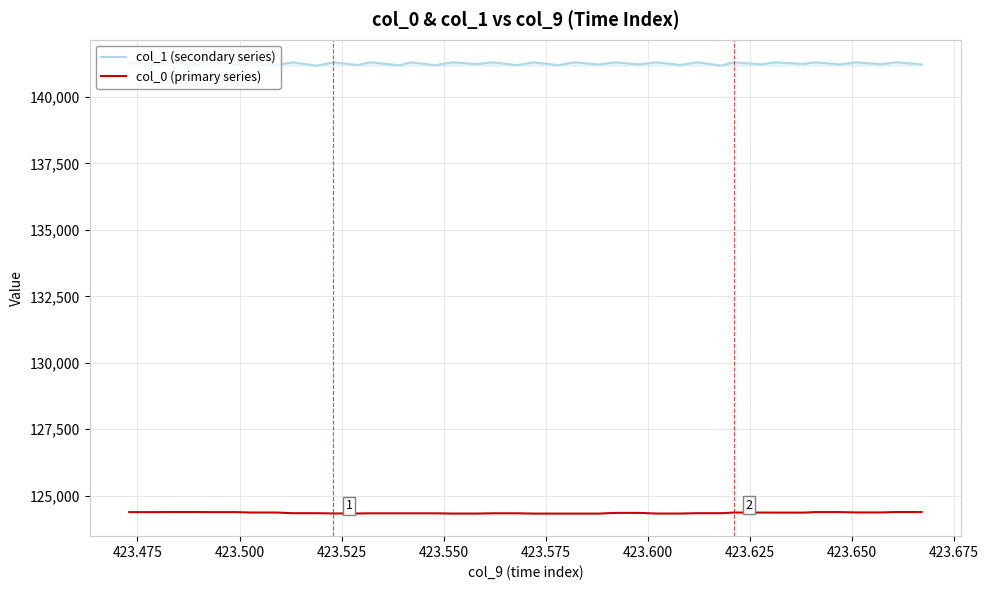

Is this an area chart (filled region under the line)?

No